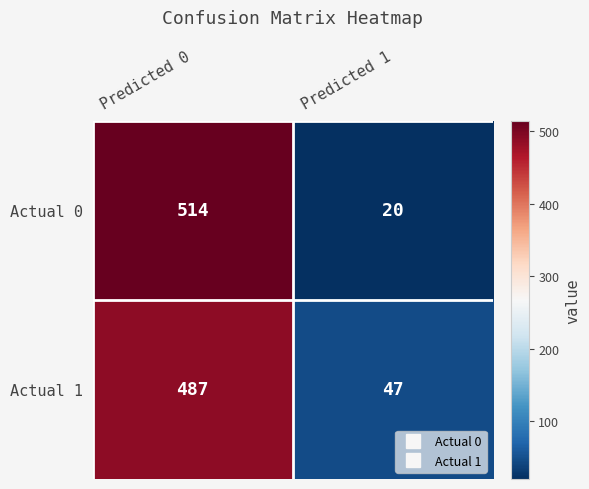

What is the spread (max minus min) of values at Predicted 0?

27